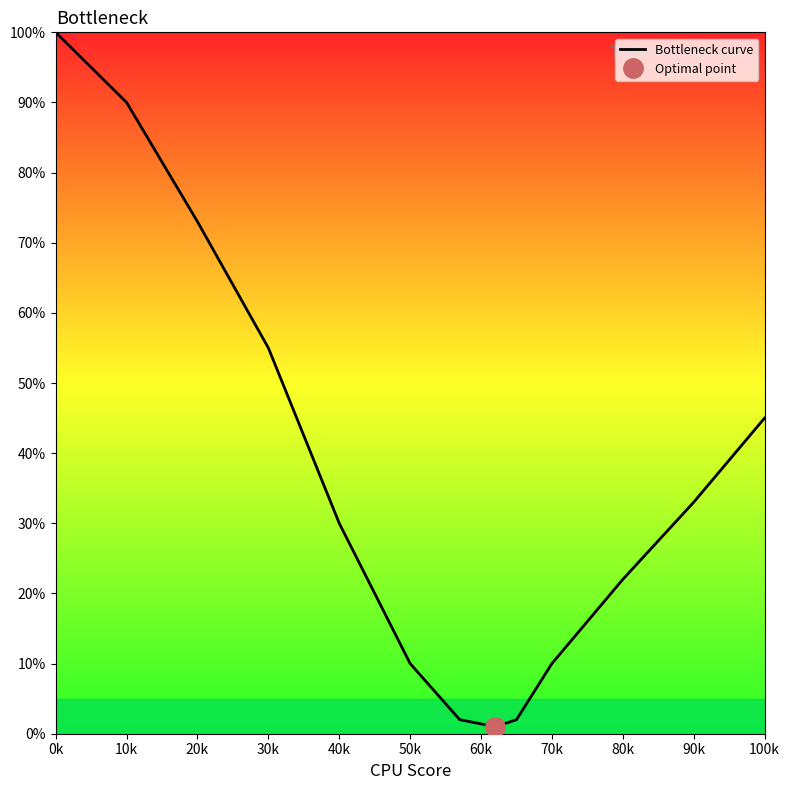

The value of Bottleneck curve at 30k is 55. True or false?

True